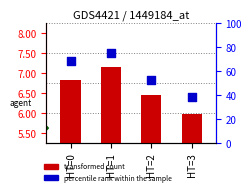

Which series has the widest spread of Y values?

percentile rank within the sample